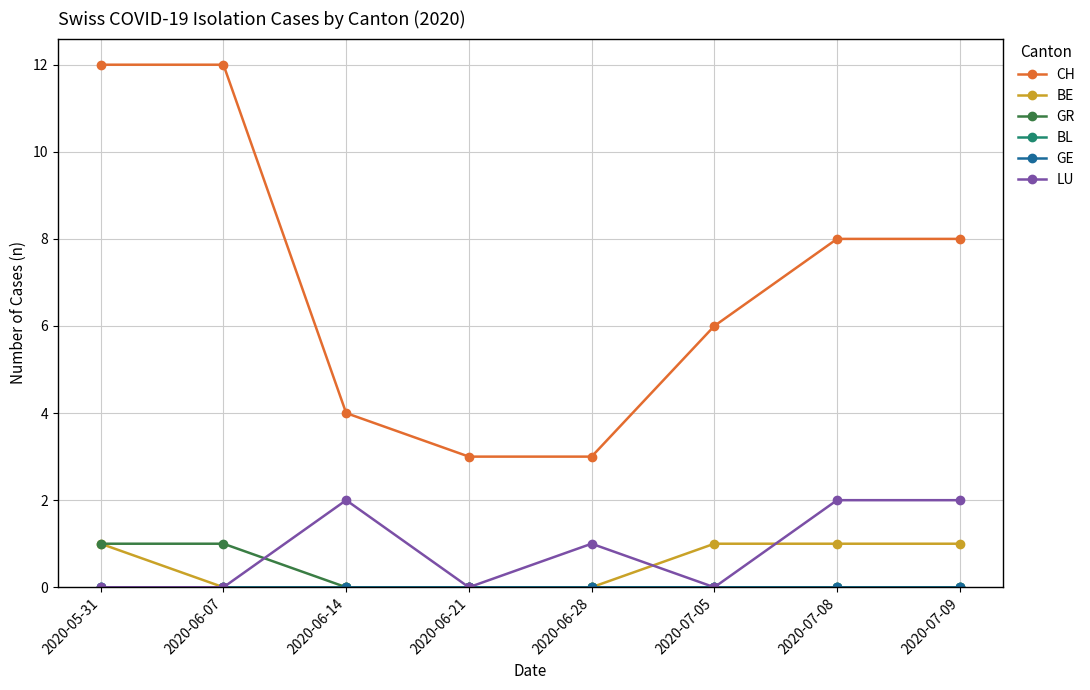

At which category is the sum across all series the highest?

2020-05-31